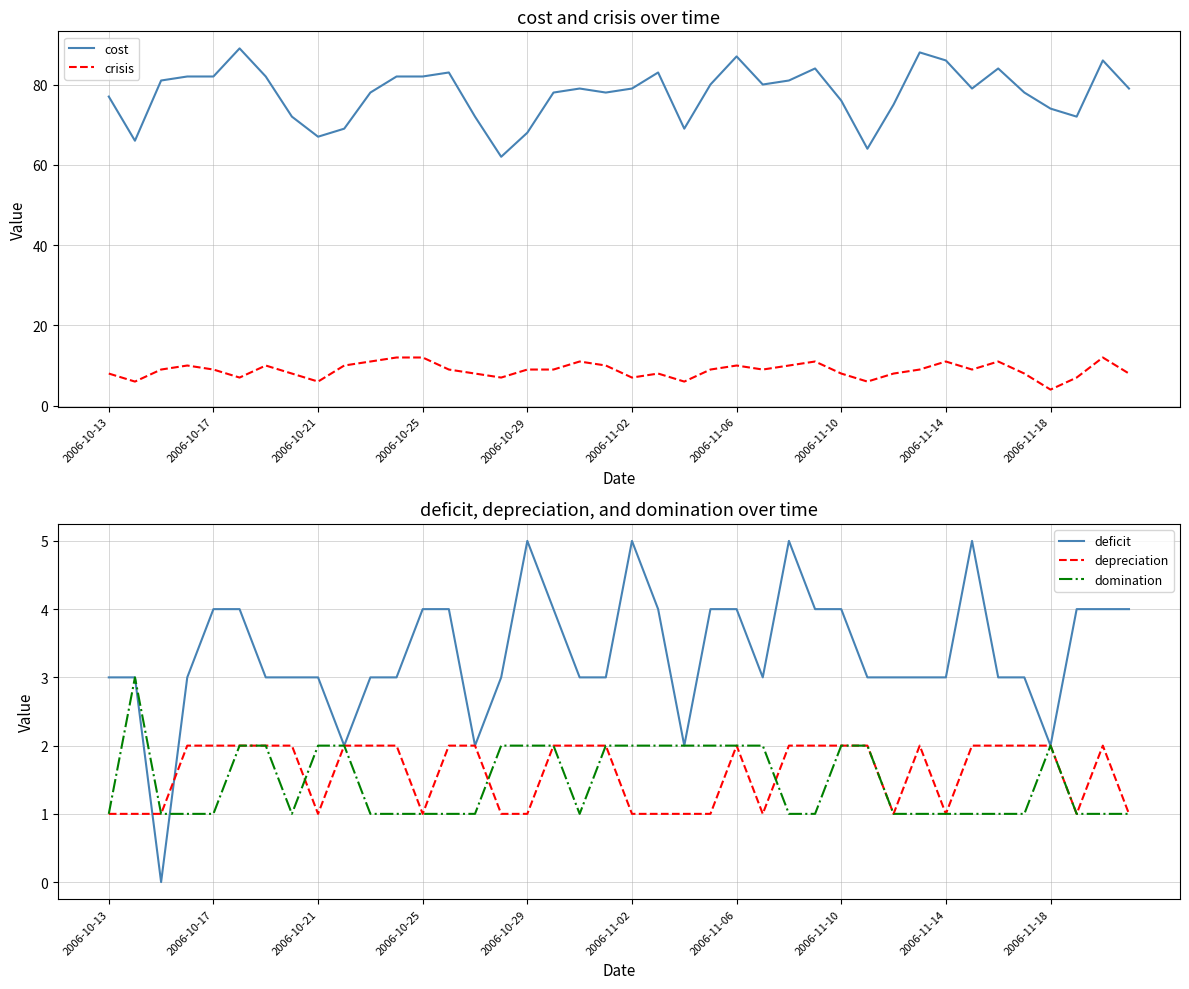

The deficit series shows 5 at 2006-11-14. True or false?

False